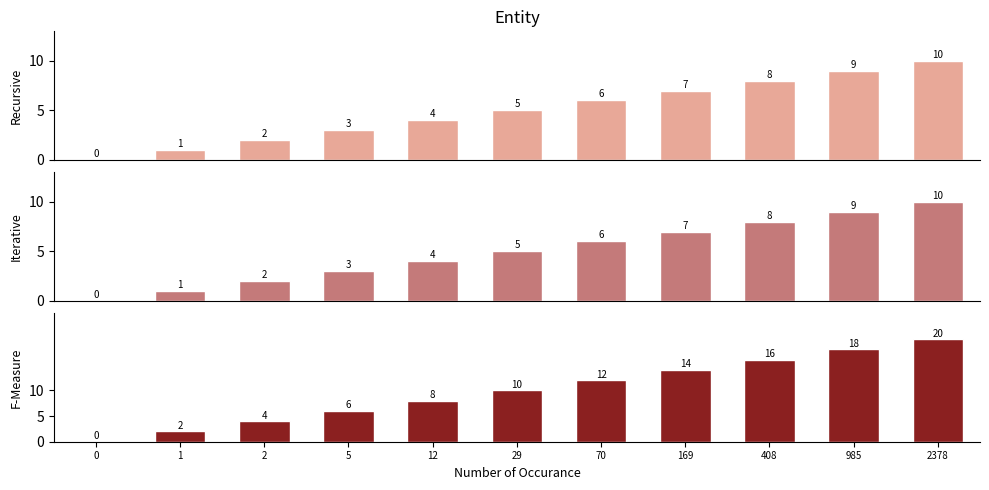

How many values in the Iterative series exceed 5?

5